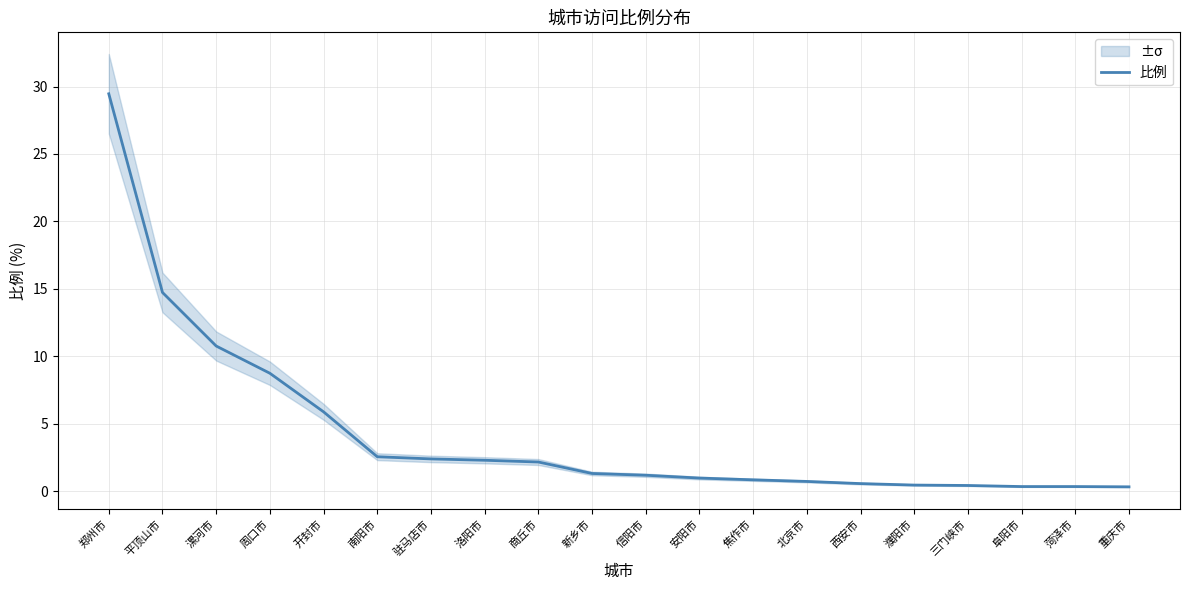

How many lines are shown in the chart?

1